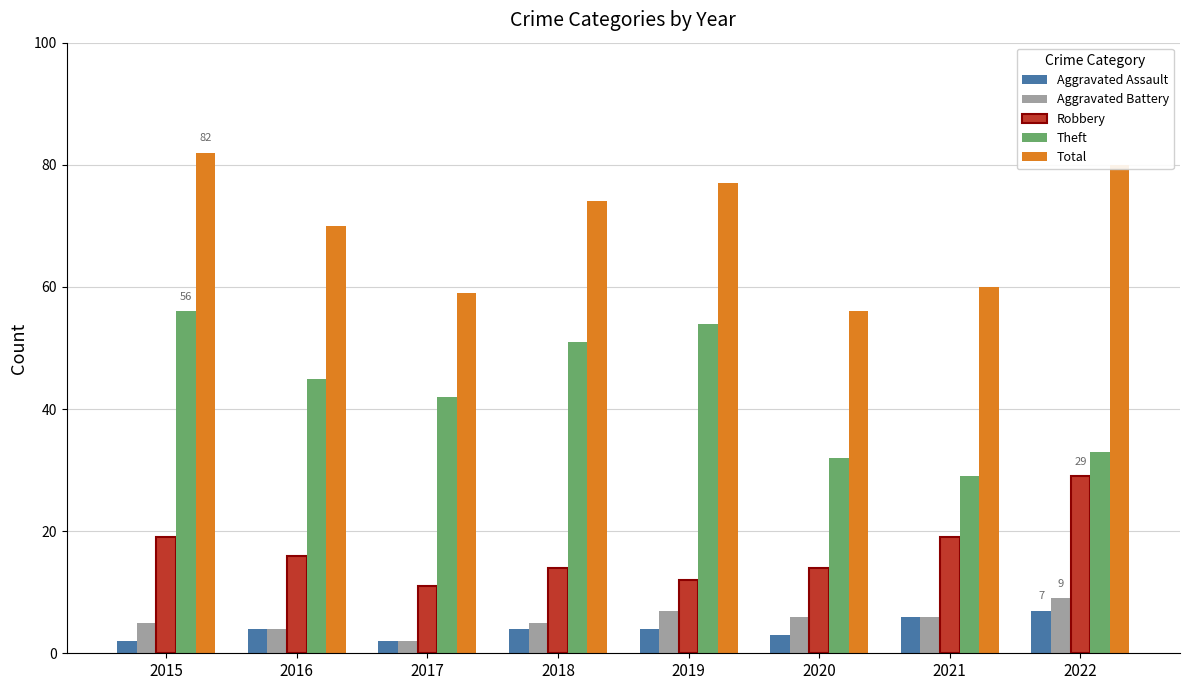

What is the greatest value displayed?

82